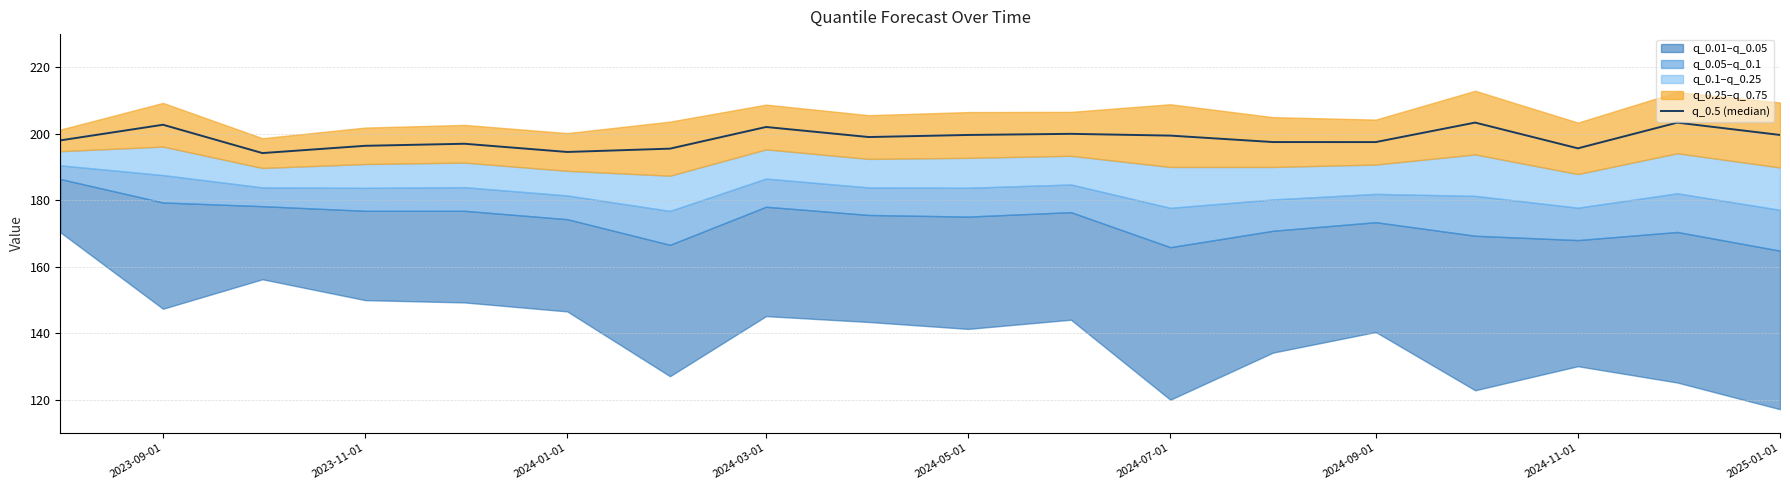

How many values exceed 199?

9